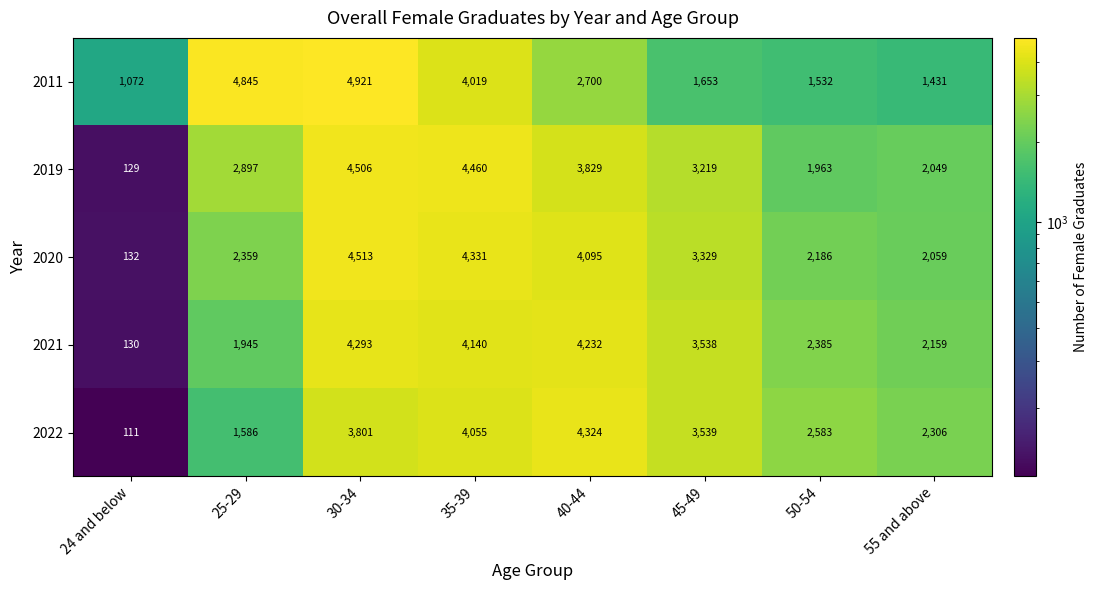

At which category does the chart reach its peak across all series?

30-34